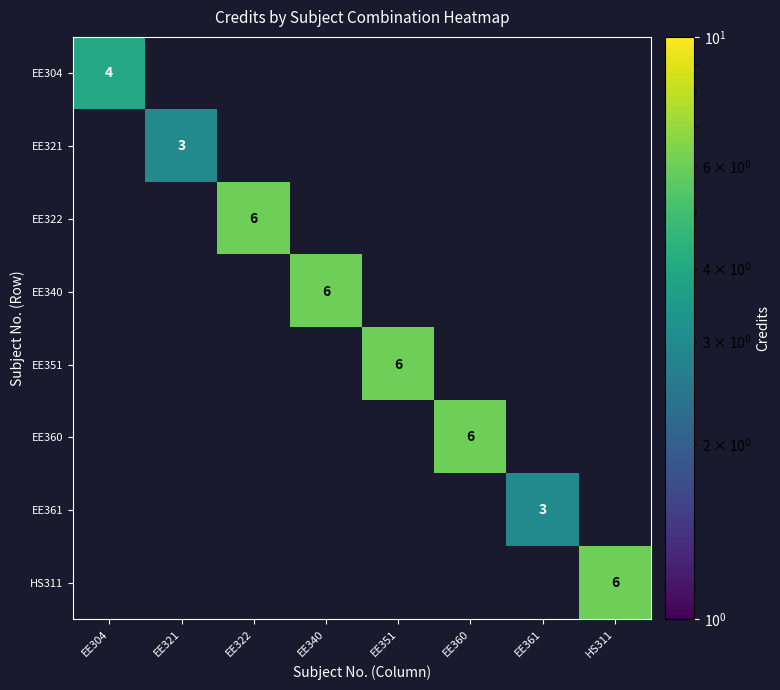

What is the maximum value shown in the chart?

6.0